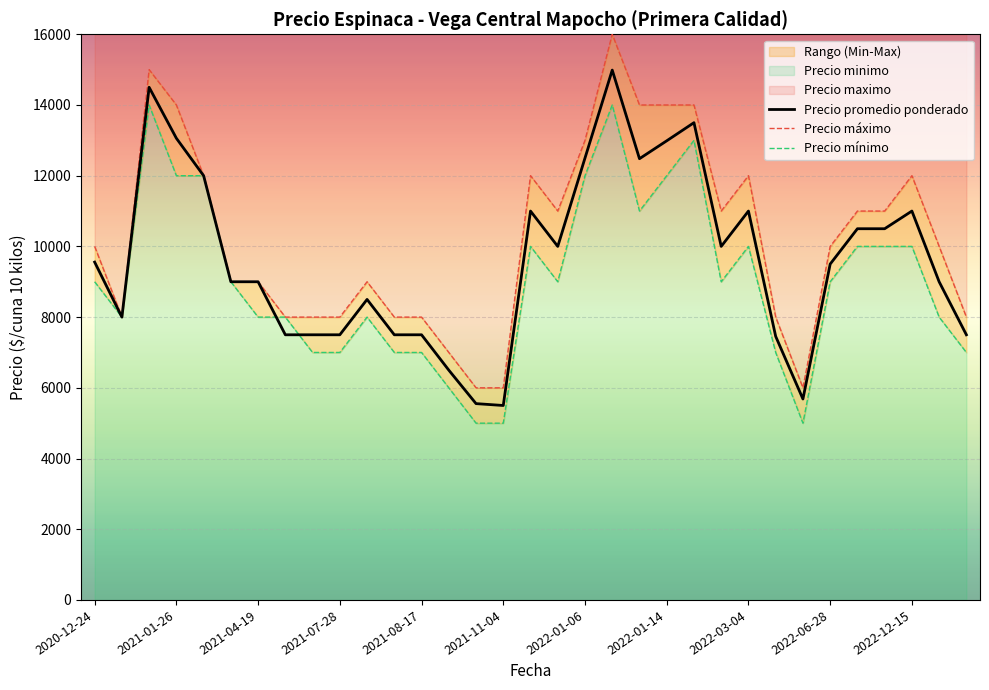

Rank the categories by Precio mínimo value from lowest to highest.

14, 15, 26, 13, 2022-03-04, 2022-06-28, 11, 12, 25, 32, 2021-01-26, 2022-01-06, 2022-01-14, 2022-12-15, 31, 2020-12-24, 2021-11-04, 17, 23, 27, 16, 24, 28, 29, 30, 20, 2021-07-28, 2021-08-17, 18, 21, 22, 2021-04-19, 19